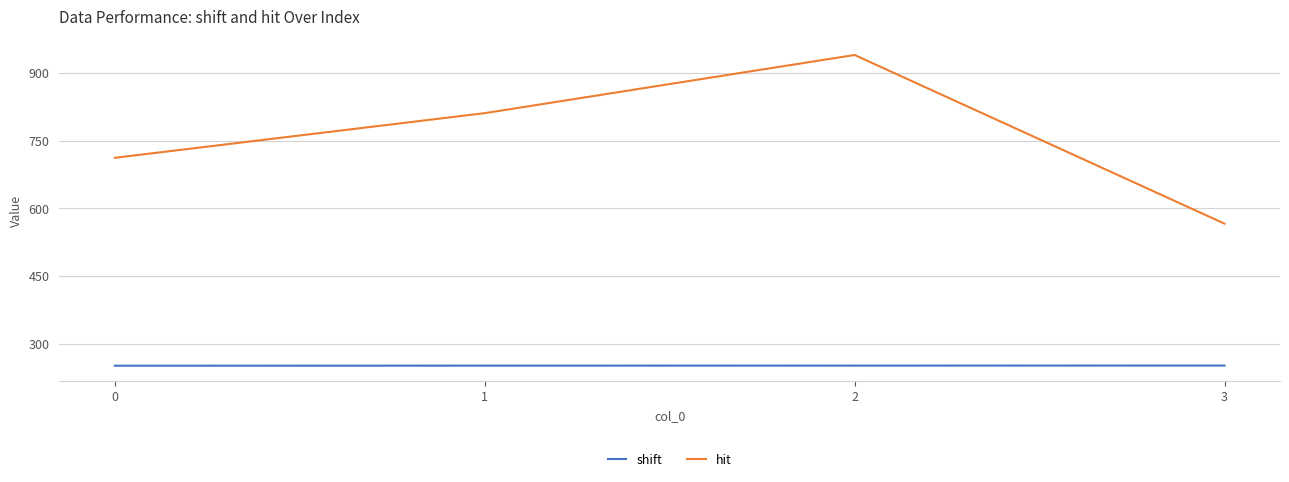

Does the chart display data point markers on the line(s)?

No